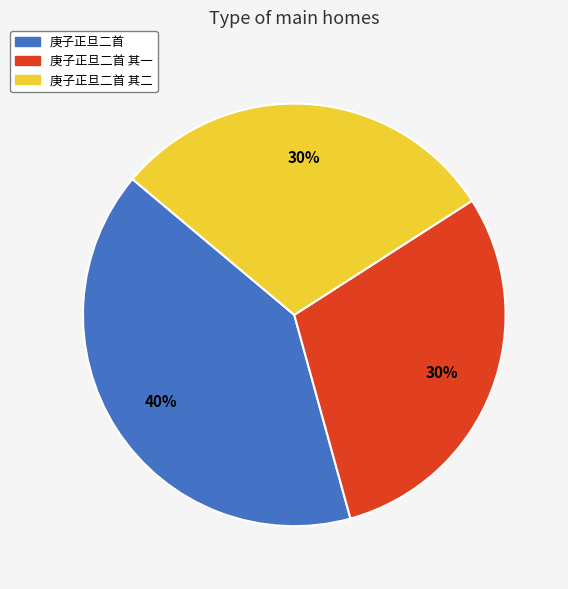

True or false: 庚子正旦二首 其二 accounts for 30% of the total.

True